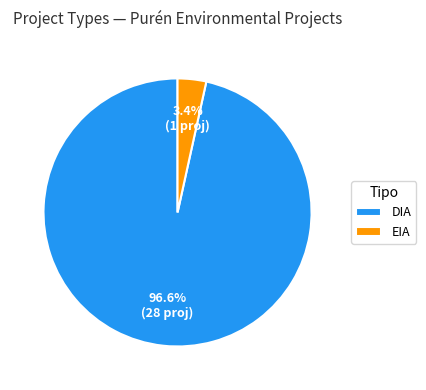

What is the largest slice in the pie chart?

DIA